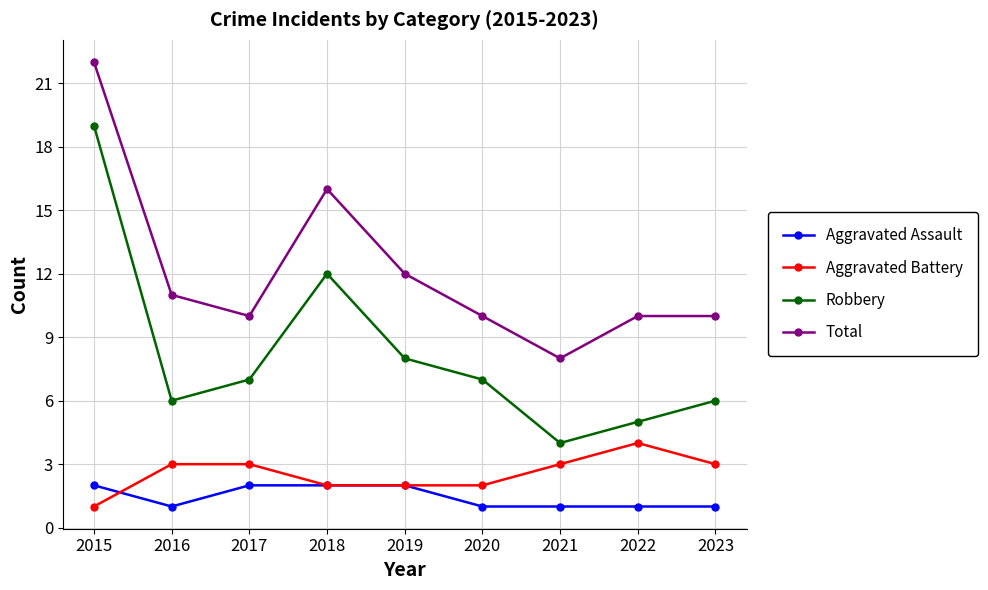

Reading left to right, transcribe all the data shown in this chart.

Aggravated Assault: 2	1	2	2	2	1	1	1	1
Aggravated Battery: 1	3	3	2	2	2	3	4	3
Robbery: 19	6	7	12	8	7	4	5	6
Total: 22	11	10	16	12	10	8	10	10